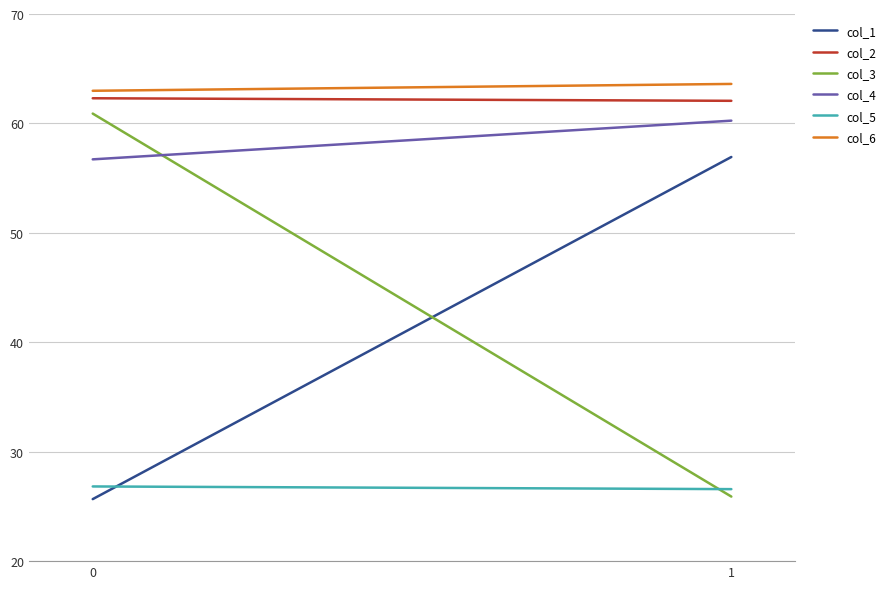

The value of col_3 at 1 is 36.6. True or false?

False